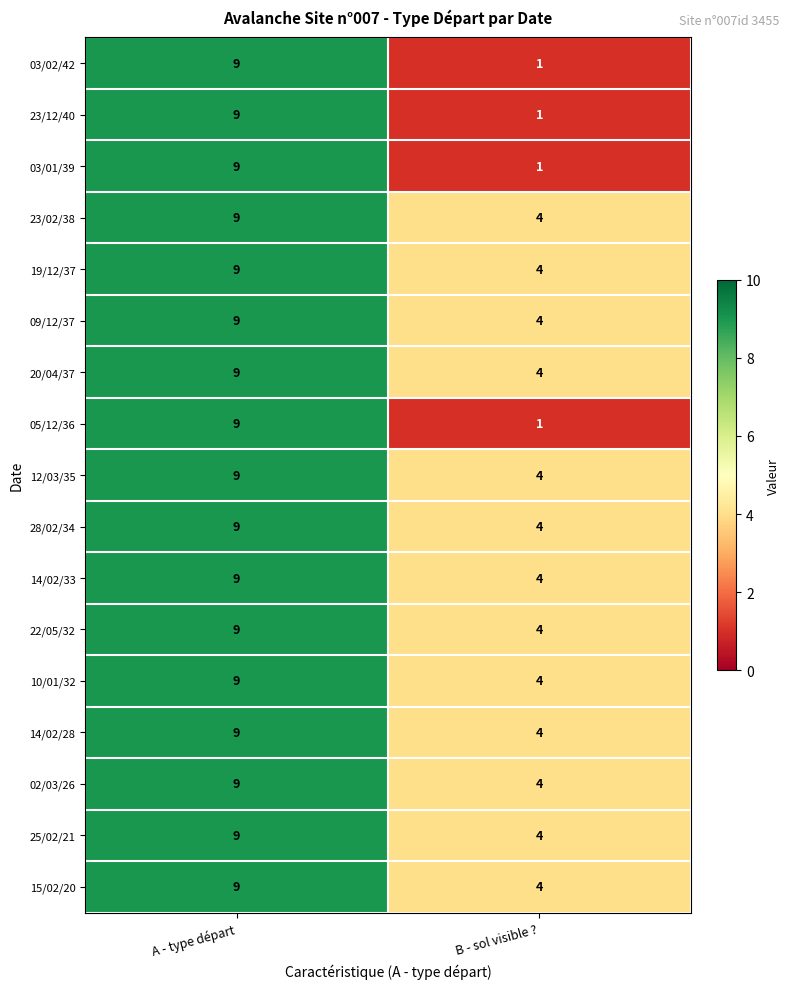

What is the total value across all series at A - type départ?

153